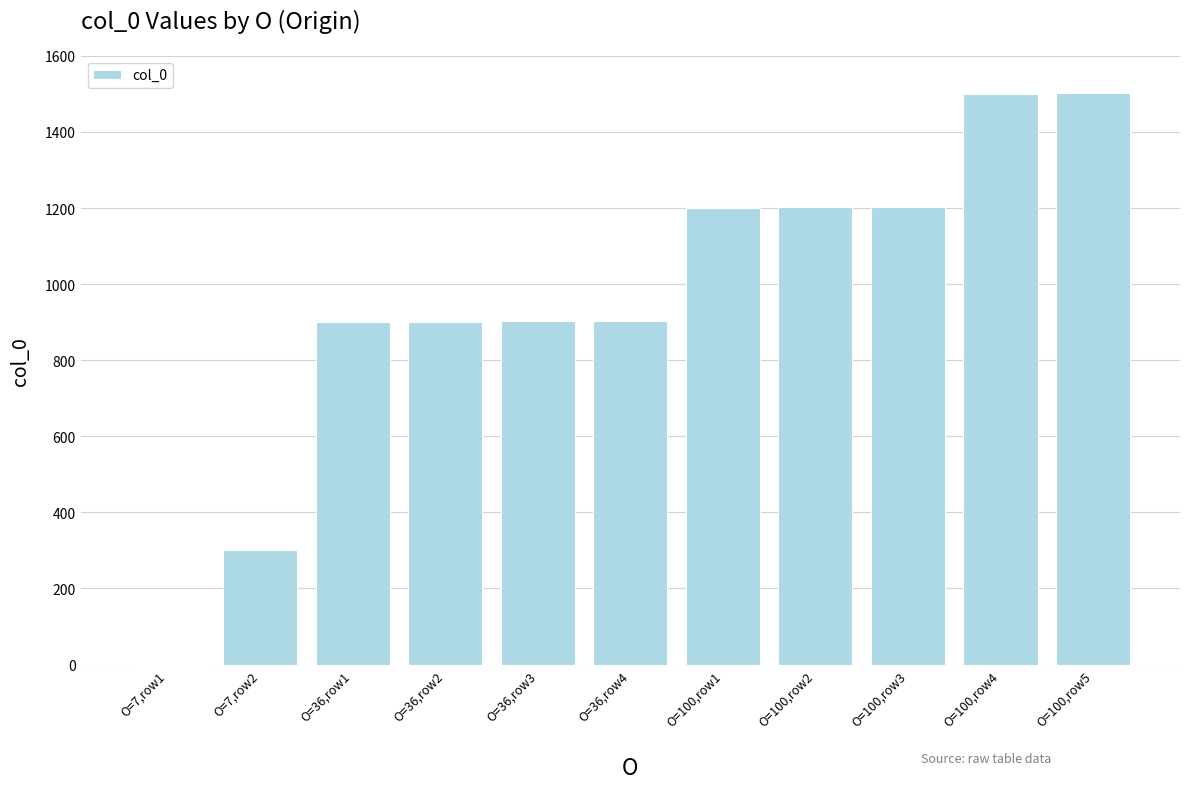

What is the sum of all values?

10521